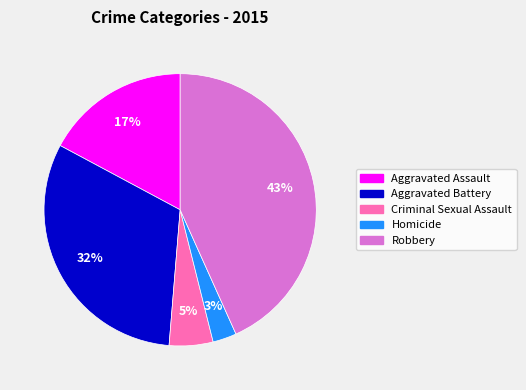

Combined, do Aggravated Assault and Aggravated Battery account for over 50%?

No